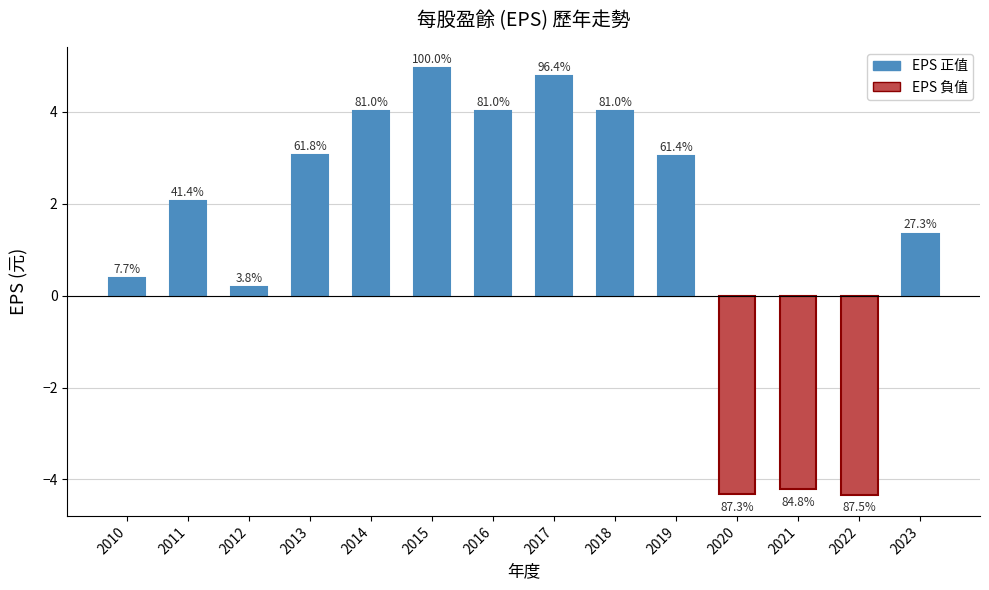

What is the average value?

1.4